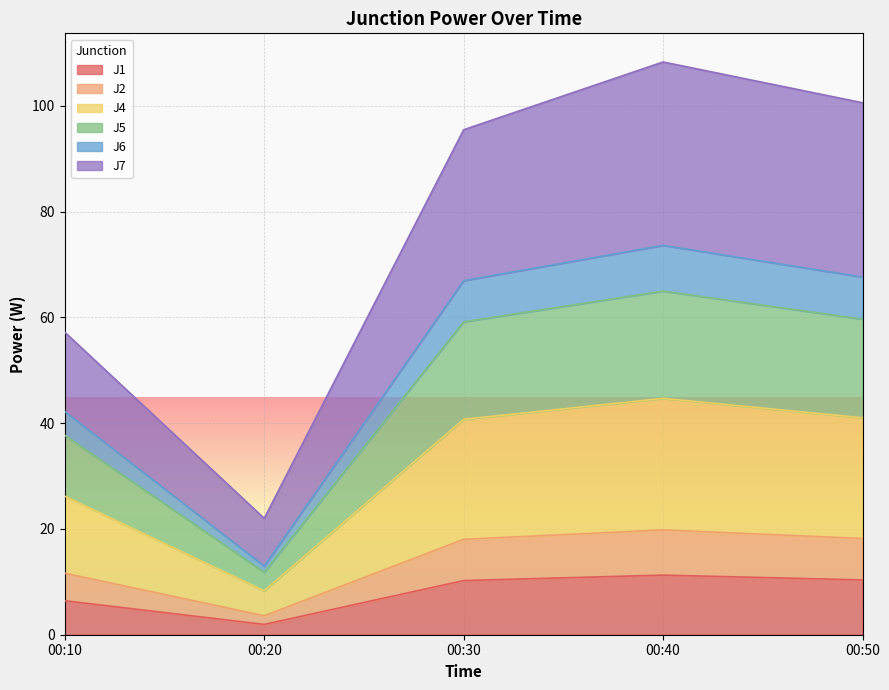

Is it true that J4 equals 21.0 at 00:20?

False